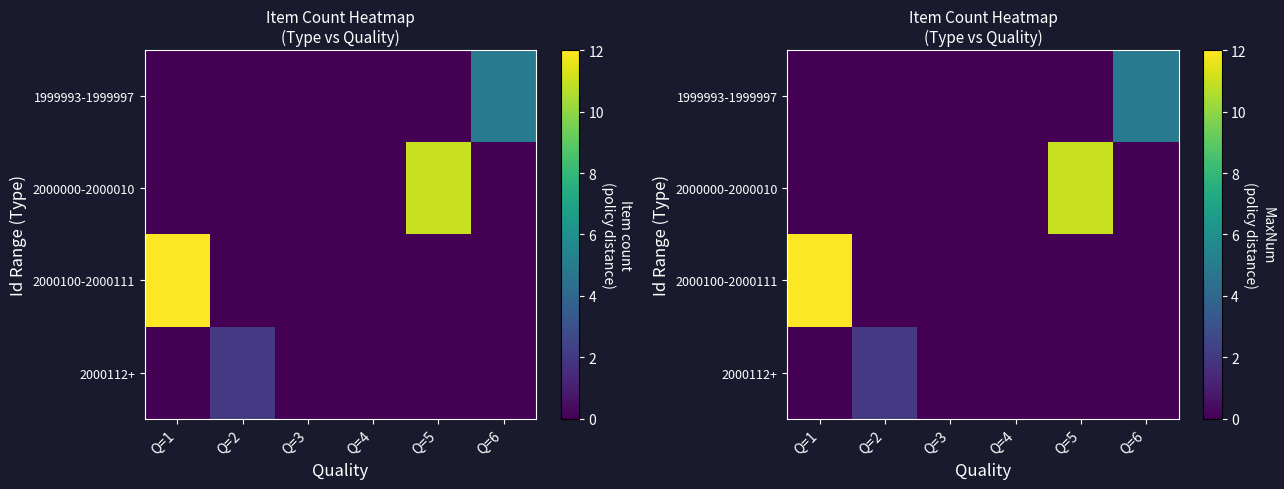

At which category does the chart reach its minimum across all series?

Q=1